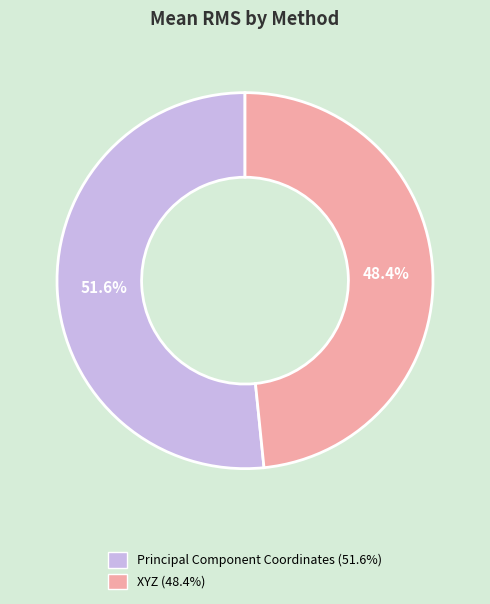

Which category has the biggest portion of the pie?

Principal Component Coordinates